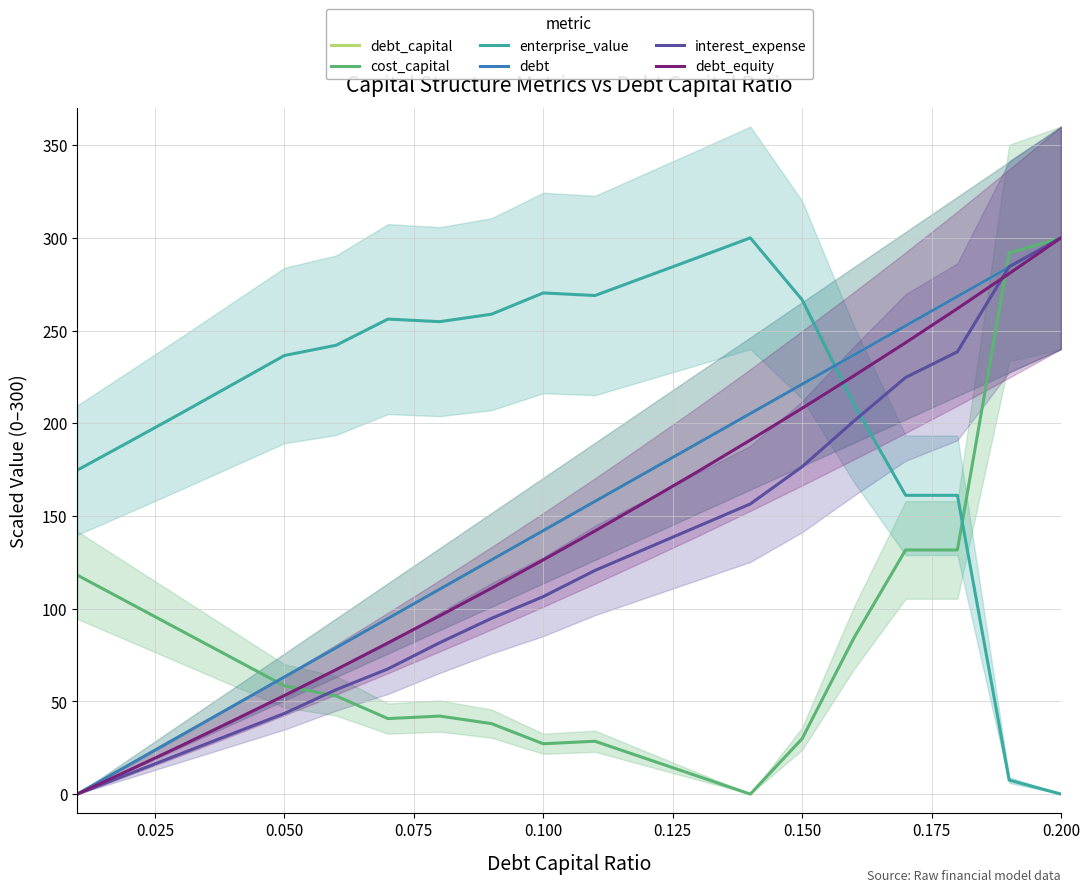

Which series ends up on top after the final intersection of cost_capital and interest_expense?

cost_capital